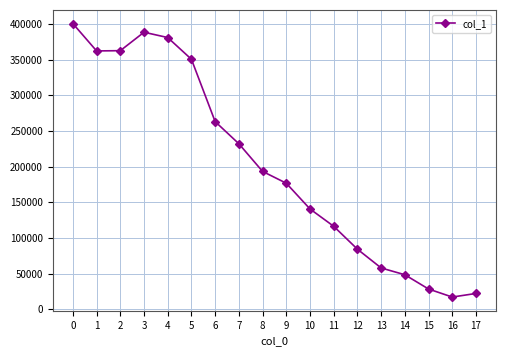

True or false: the data shows 176663 at 9.

True